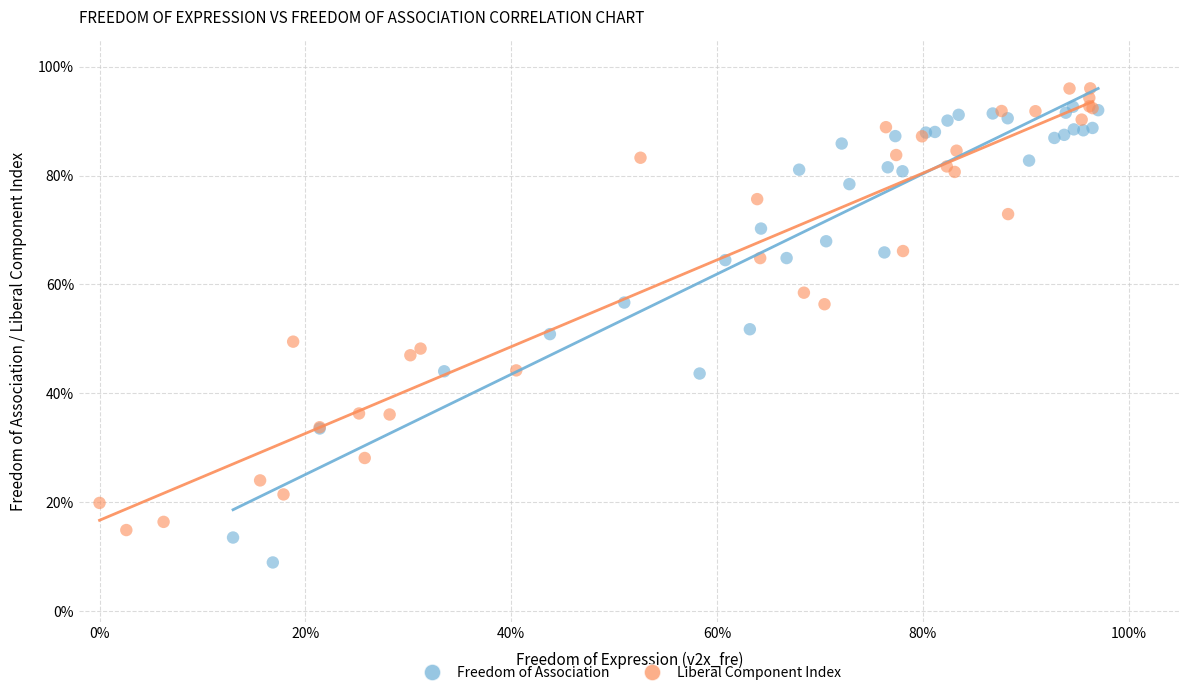

Which series contains the lowest Y value?

Freedom of Association